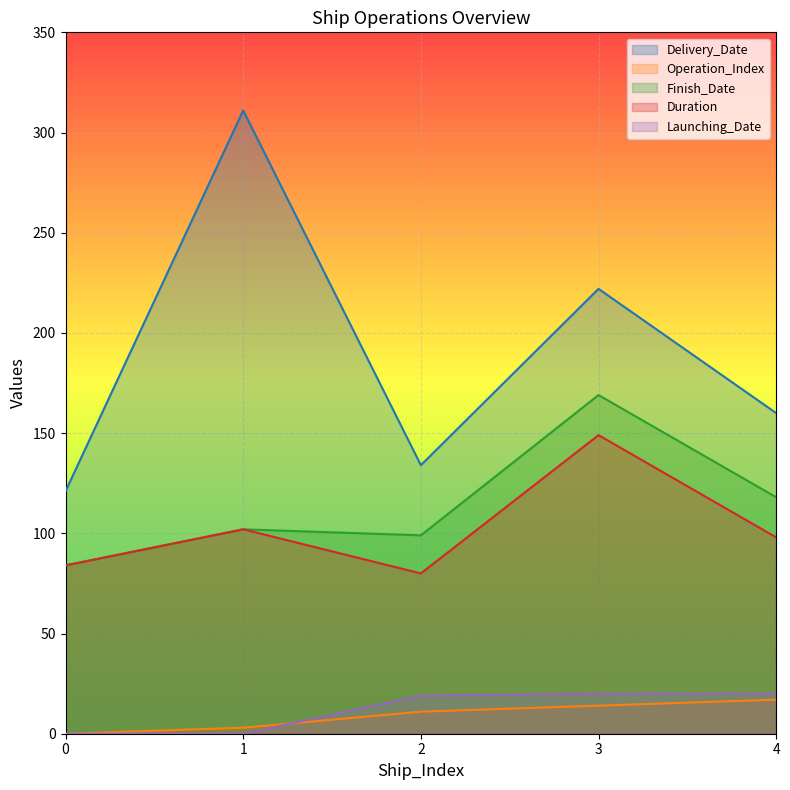

What is the average value of the Delivery_Date series?

190